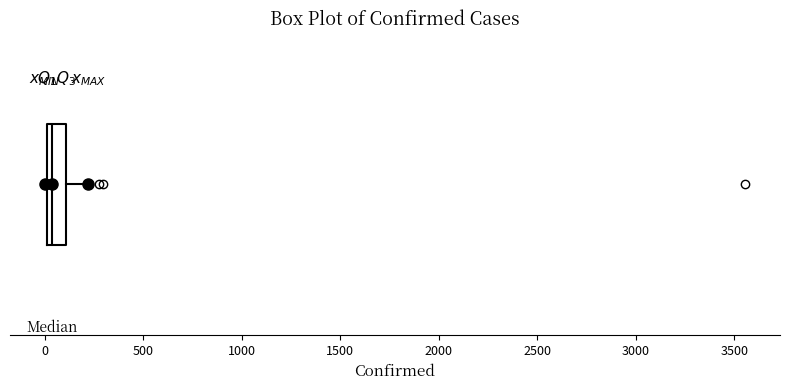

Where is the left edge of the box on the x-axis? The values are not printed on the chart, so give them approximately, as read against the axis.

0